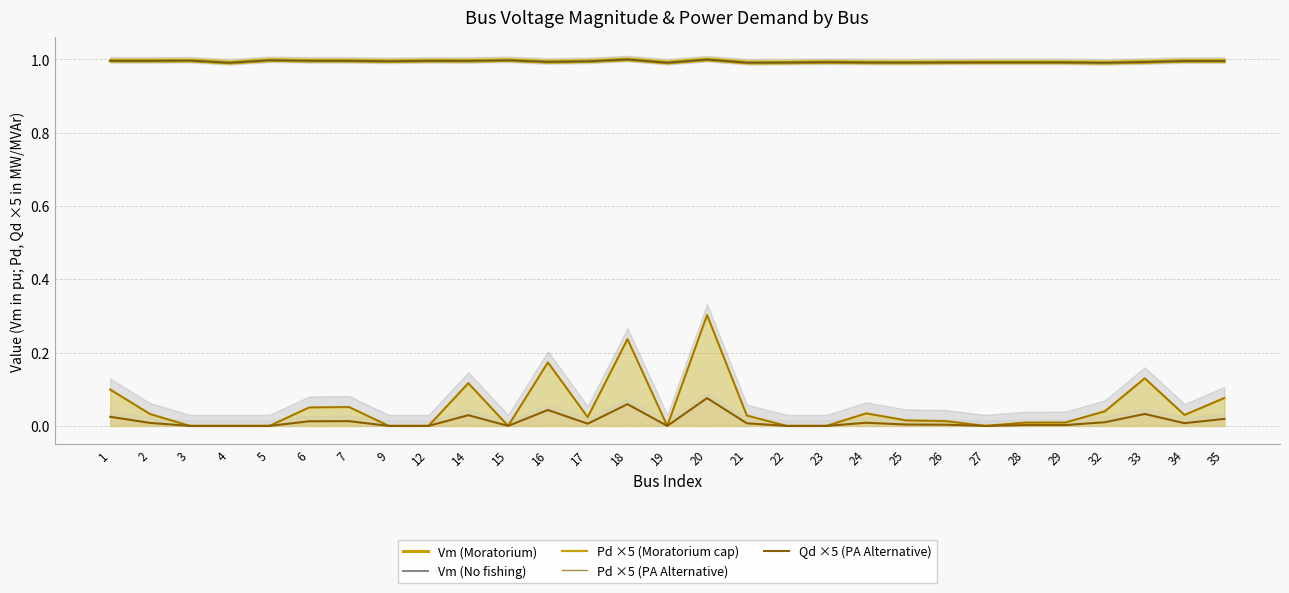

Reading left to right, extract all data points from this chart.

Vm (Moratorium): 1.0	1.0	1.0	1.0	1.0	1.0	1.0	1.0	1.0	1.0	1.0	1.0	1.0	1.0	1.0	1.0	1.0	1.0	1.0	1.0	1.0	1.0	1.0	1.0	1.0	1.0	1.0	1.0	1.0
Vm (No fishing): 1.0	1.0	1.0	1.0	1.0	1.0	1.0	1.0	1.0	1.0	1.0	1.0	1.0	1.0	1.0	1.0	1.0	1.0	1.0	1.0	1.0	1.0	1.0	1.0	1.0	1.0	1.0	1.0	1.0
Pd ×5 (Moratorium cap): 0.1	0.0	0.0	0.0	0.0	0.1	0.1	0.0	0.0	0.1	0.0	0.2	0.0	0.2	0.0	0.3	0.0	0.0	0.0	0.0	0.0	0.0	0.0	0.0	0.0	0.0	0.1	0.0	0.1
Pd ×5 (PA Alternative): 0.1	0.0	0.0	0.0	0.0	0.1	0.1	0.0	0.0	0.1	0.0	0.2	0.0	0.2	0.0	0.3	0.0	0.0	0.0	0.0	0.0	0.0	0.0	0.0	0.0	0.0	0.1	0.0	0.1
Qd ×5 (PA Alternative): 0.0	0.0	0.0	0.0	0.0	0.0	0.0	0.0	0.0	0.0	0.0	0.0	0.0	0.1	0.0	0.1	0.0	0.0	0.0	0.0	0.0	0.0	0.0	0.0	0.0	0.0	0.0	0.0	0.0